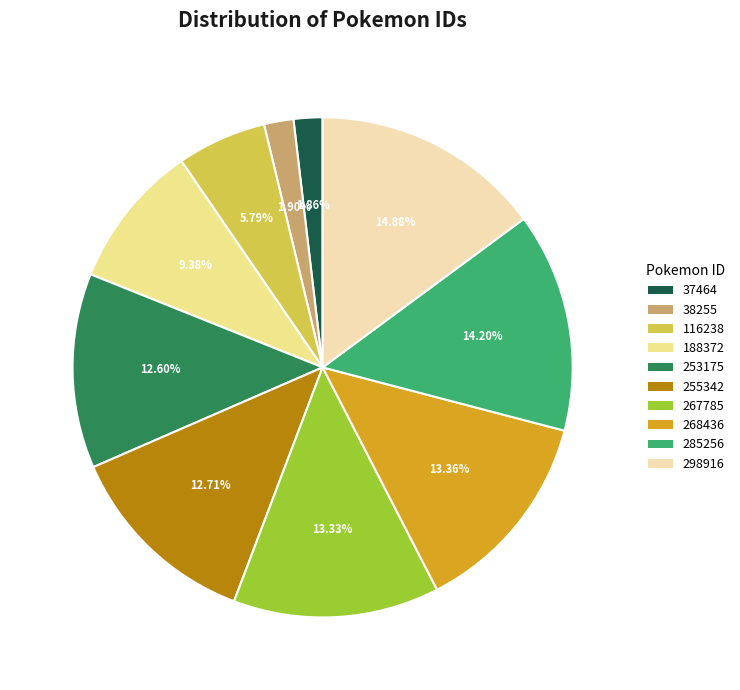

Which has a higher value, 116238 or 285256?

285256